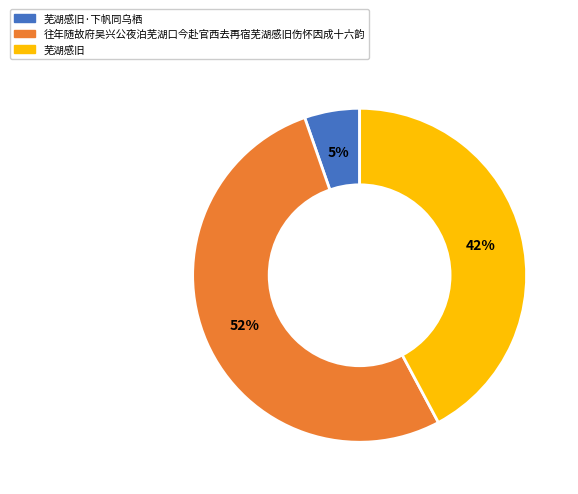

Combined, do 往年随故府吴兴公夜泊芜湖口今赴官西去再宿芜湖感旧伤怀因成十六韵 and 芜湖感旧·下帆同乌栖 account for over 50%?

Yes